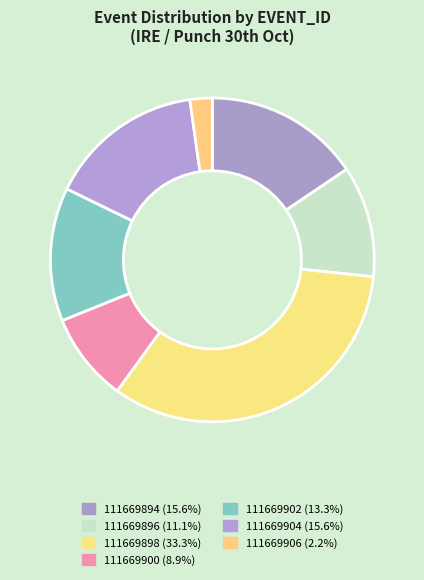

What is the change in value from 111669896 to 111669898?

+10